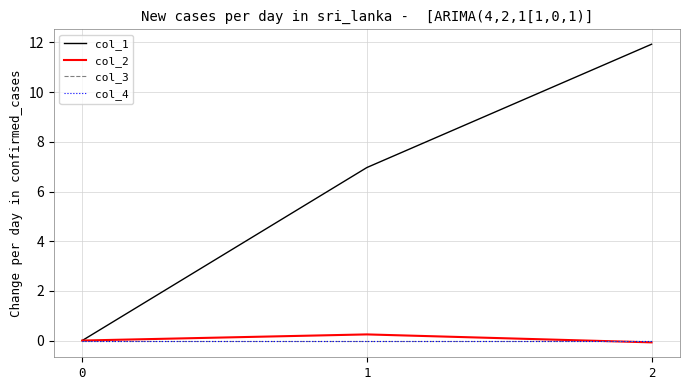

At 1, list the series in order from smallest to largest.

col_3, col_4, col_2, col_1